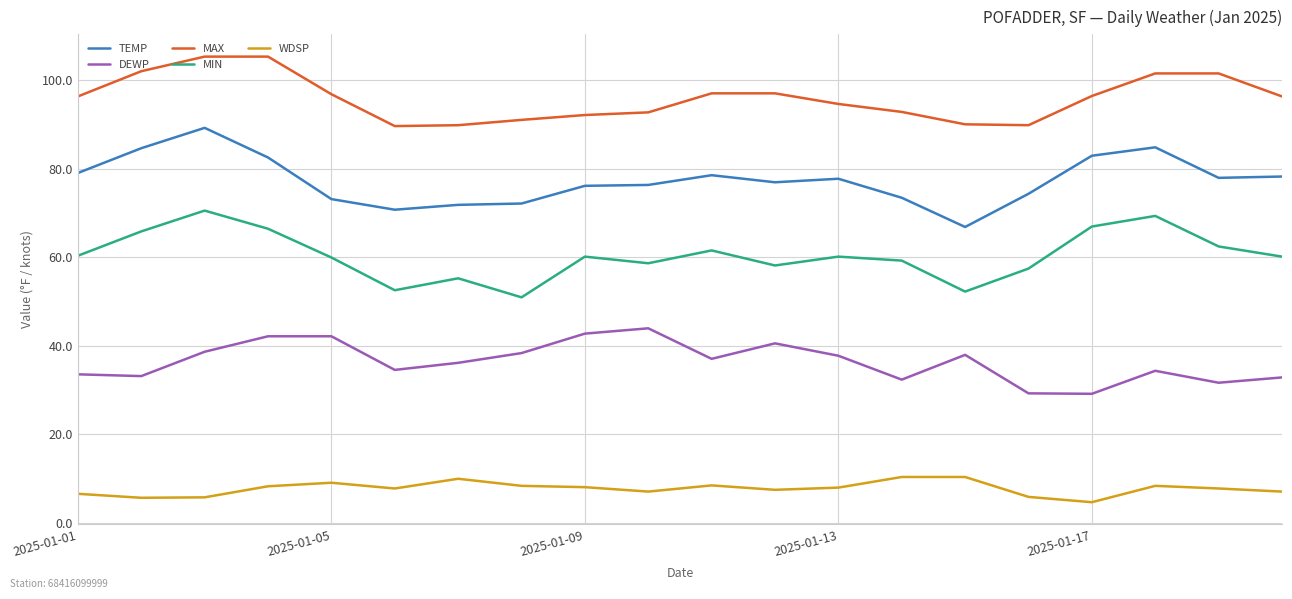

Which series has the largest total across all categories?

MAX